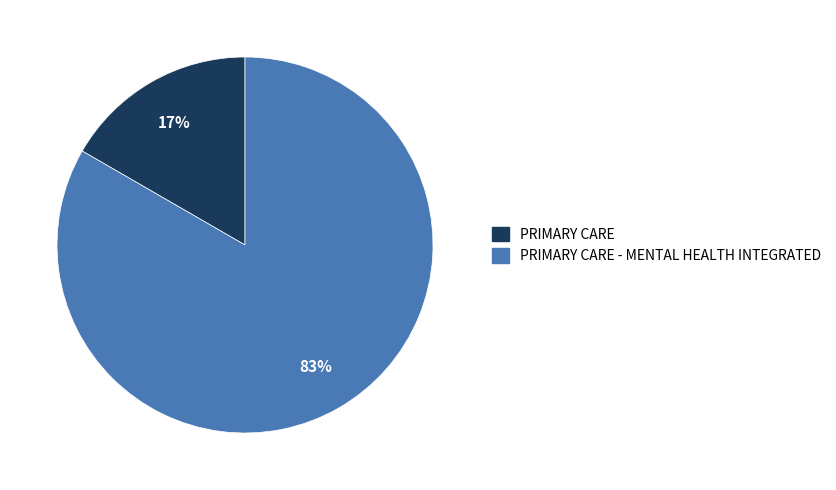

Is there any slice that represents more than half of the pie?

Yes